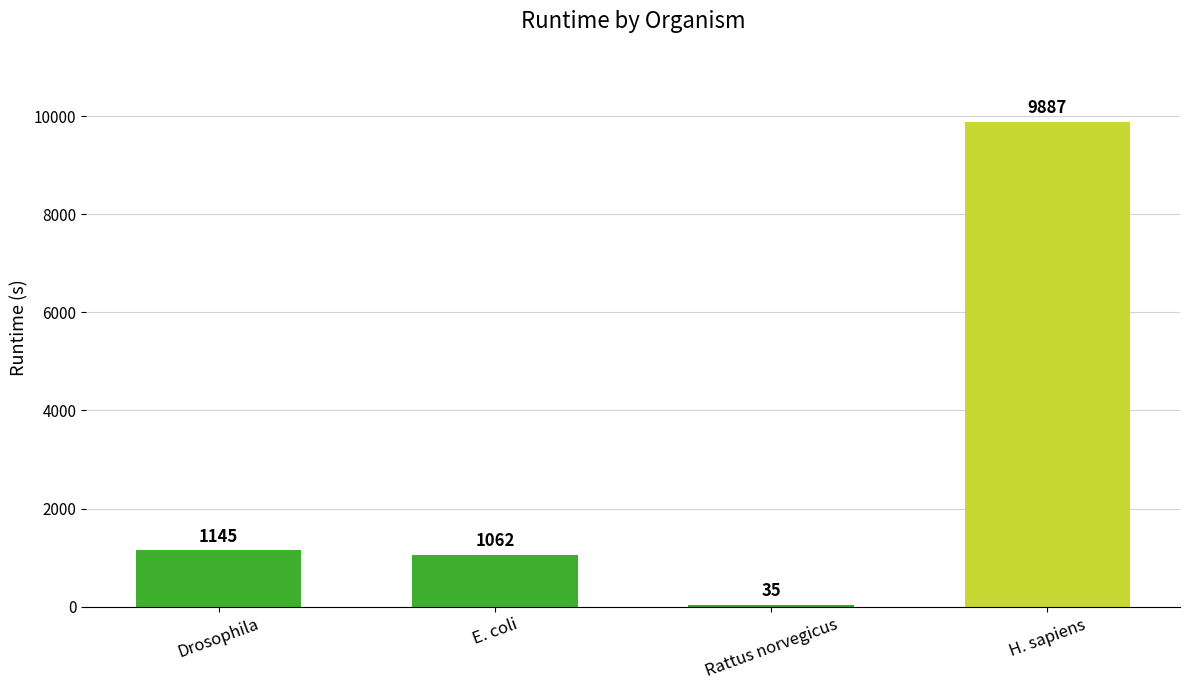

What is the value of the 2nd bar from the left?

1062